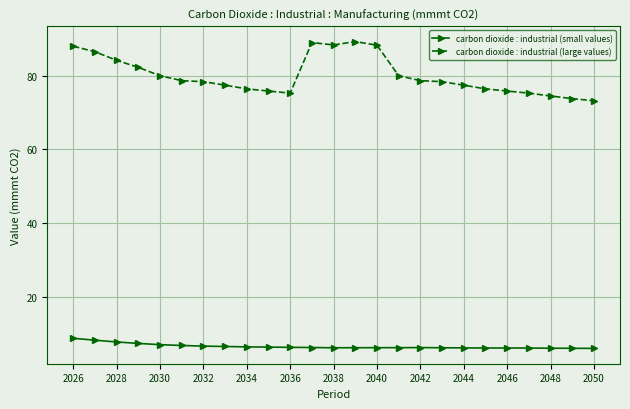

What is the value of the carbon dioxide : industrial (large values) point at the 22nd from the left?

75.3